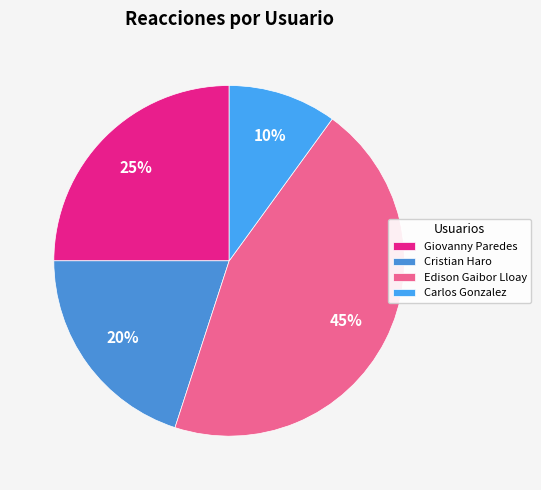

Is there a majority slice in this chart?

No